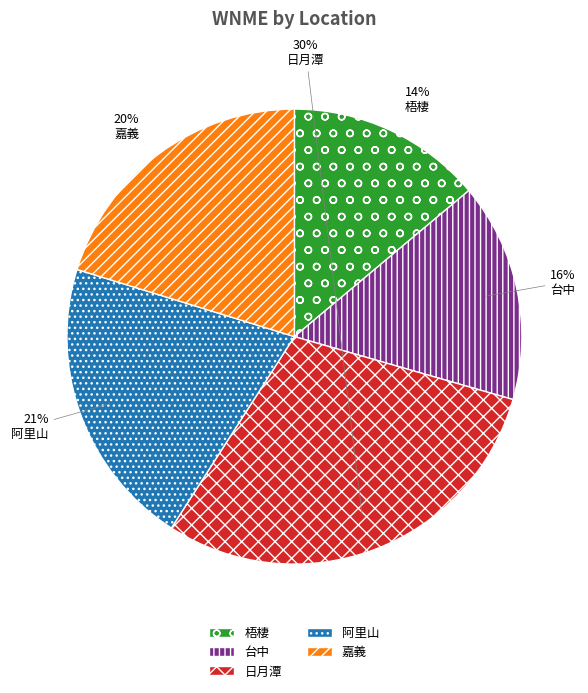

Is 阿里山 the majority of the pie?

No